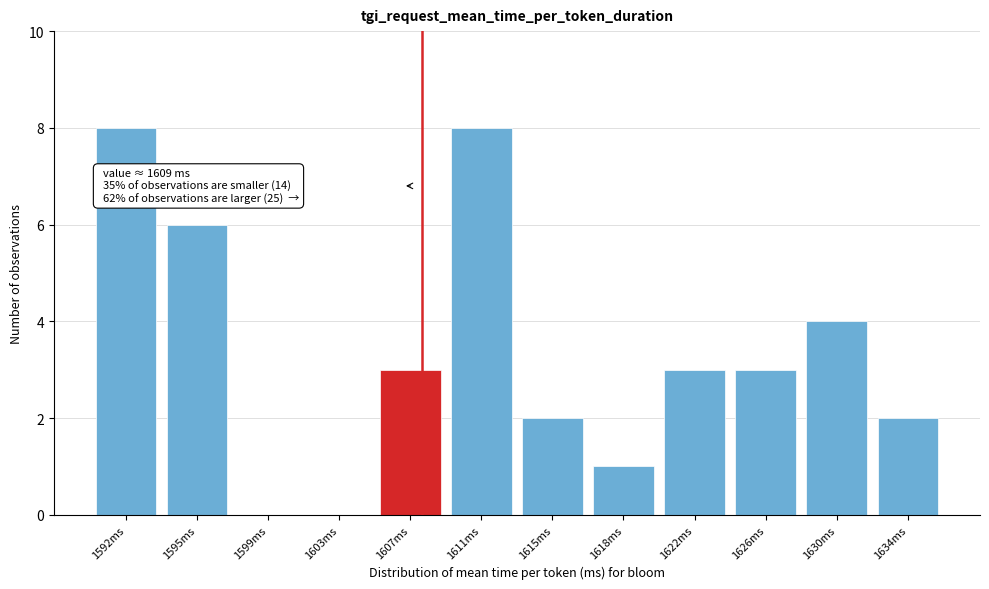

Reading left to right, what are all the values shown in this chart?

1592ms=8	1595ms=6	1599ms=0	1603ms=0	1607ms=3	1611ms=8	1615ms=2	1618ms=1	1622ms=3	1626ms=3	1630ms=4	1634ms=2